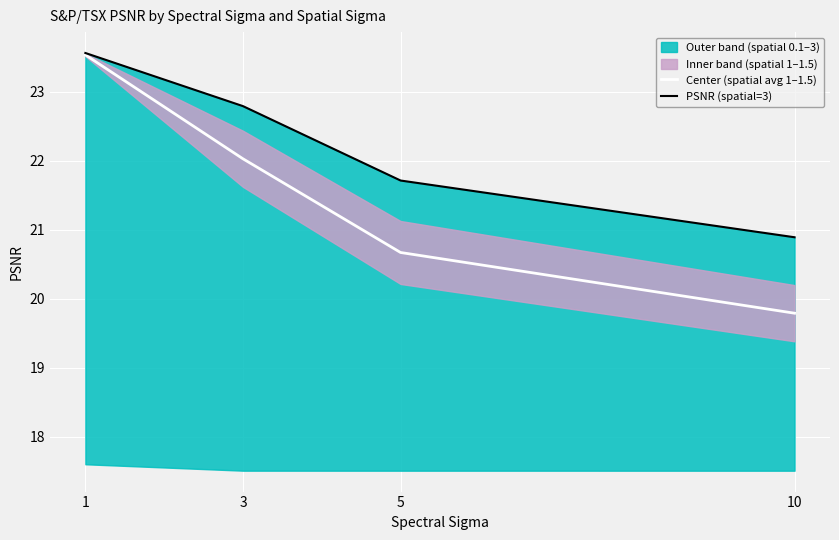

Which category has the lowest value in the Center (spatial avg 1–1.5) series?

10